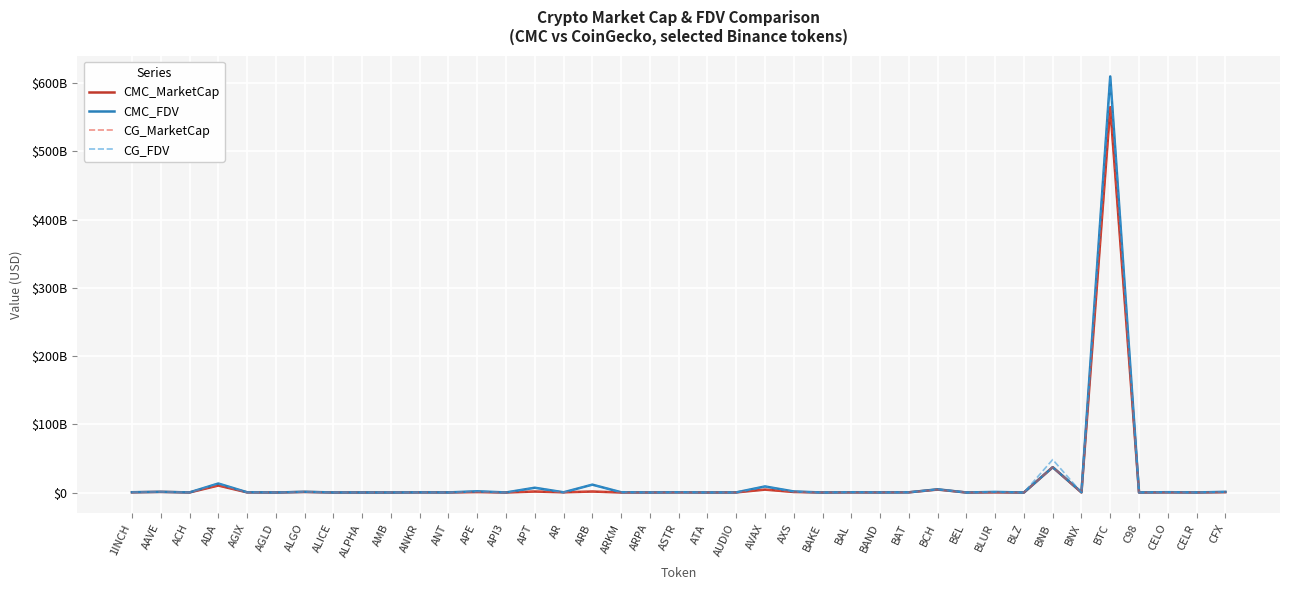

The CG_MarketCap series shows 79462885.0 at CELR. True or false?

True